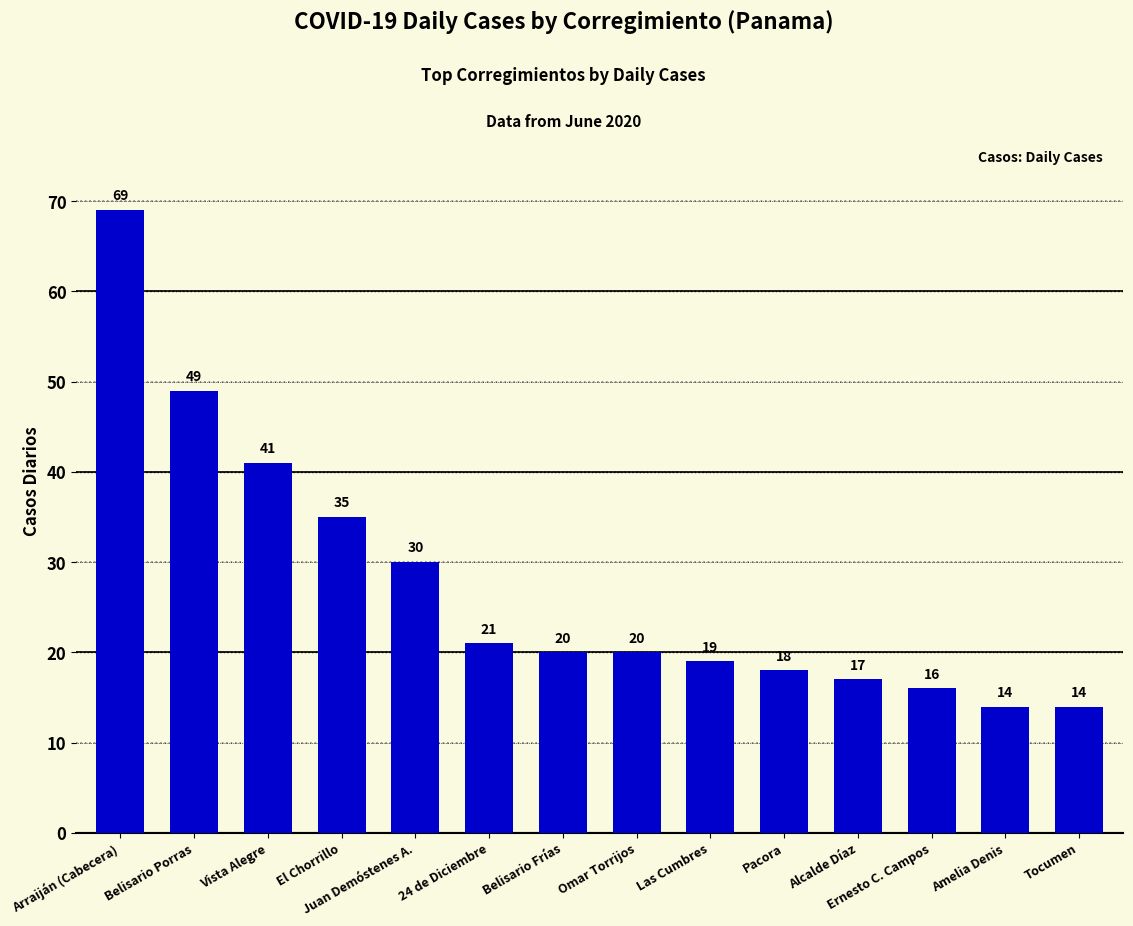

Is it true that the value at Arraiján (Cabecera) is 69?

True